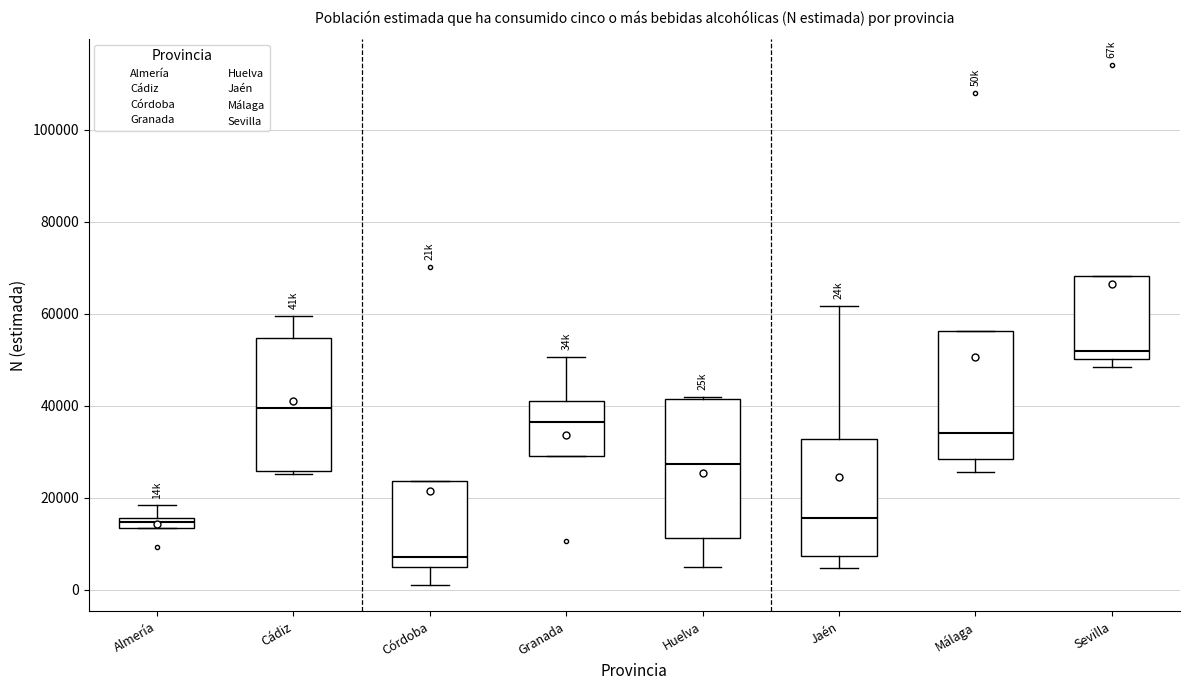

Which box's median line is the highest?

Sevilla